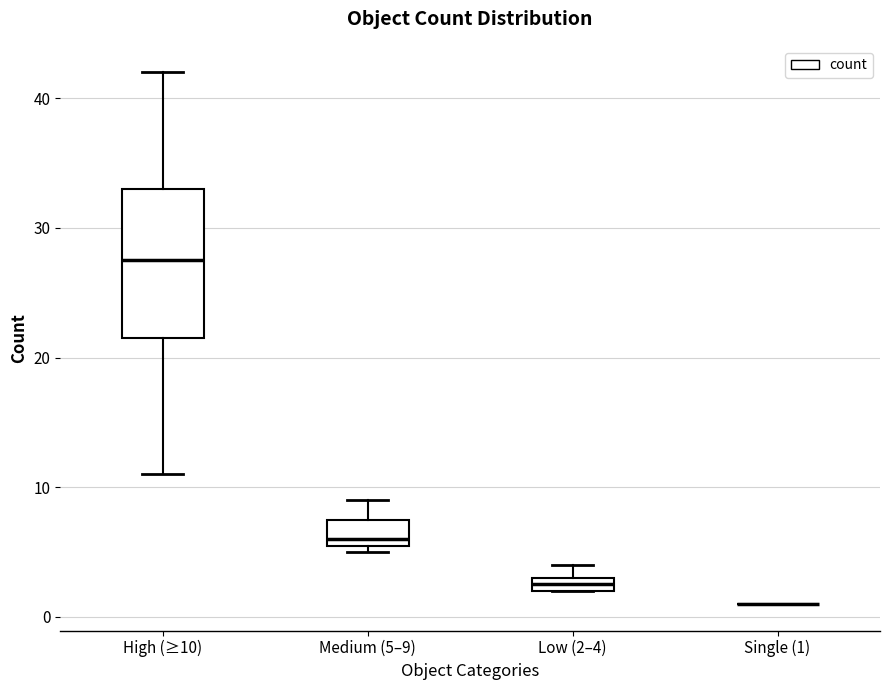

Which box is the tallest, from its lower edge to its upper edge?

High (≥10)